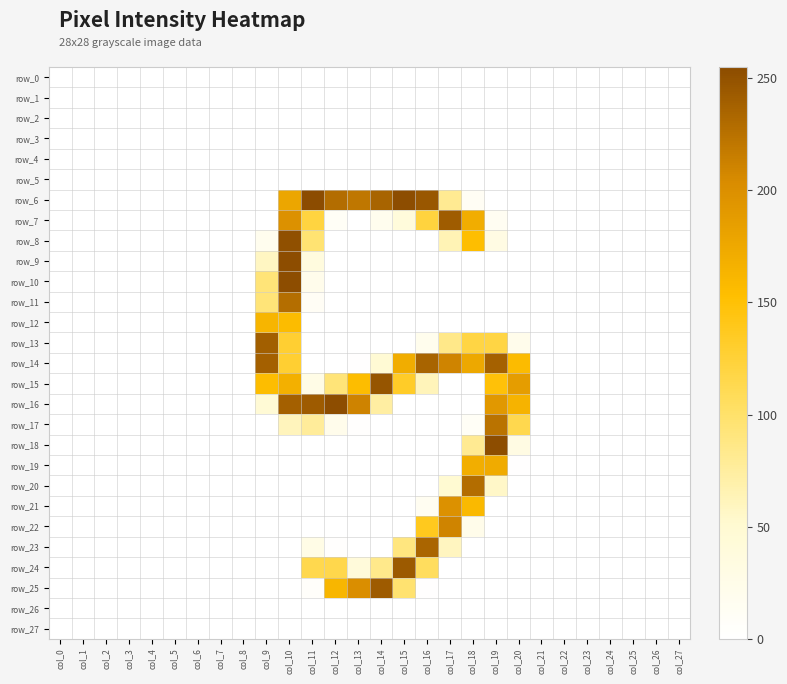

The value of row_19 at col_10 is 0. True or false?

True